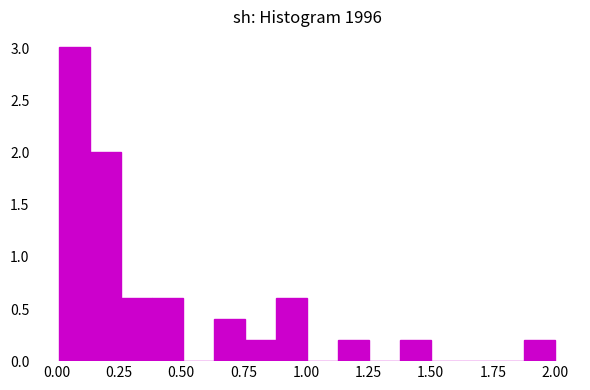

Around what value on the x-axis is the tallest bar? Give the approximate position of its centre, as read against the axis.

0.05